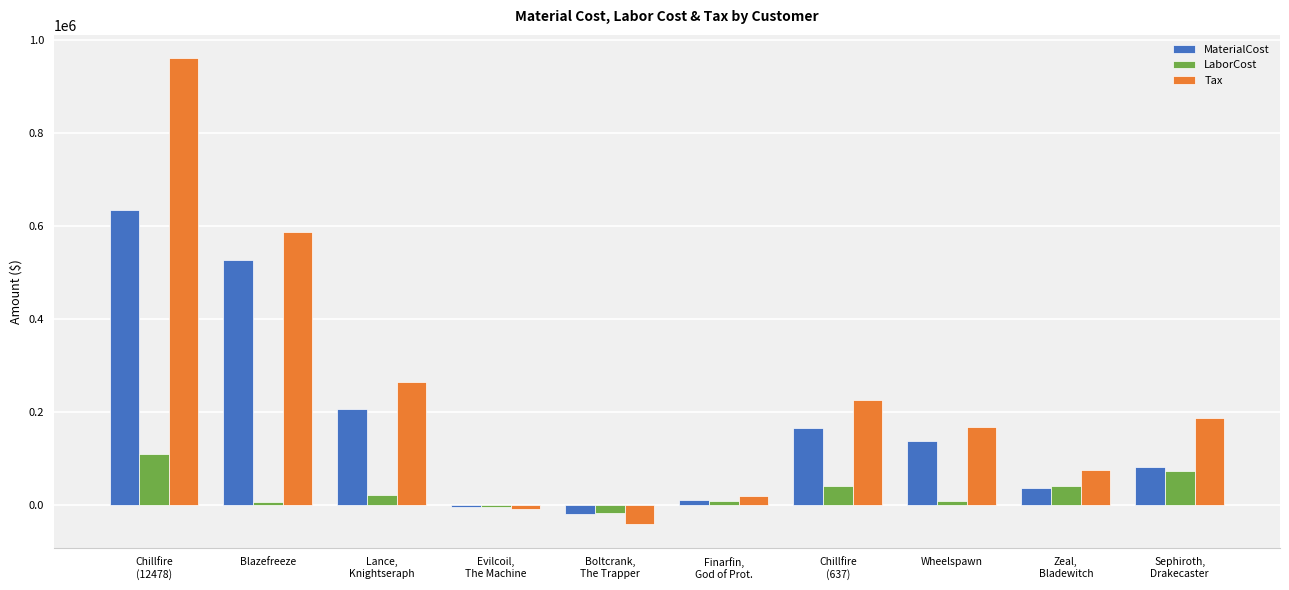

At how many categories does at least one series exceed 758854?

1